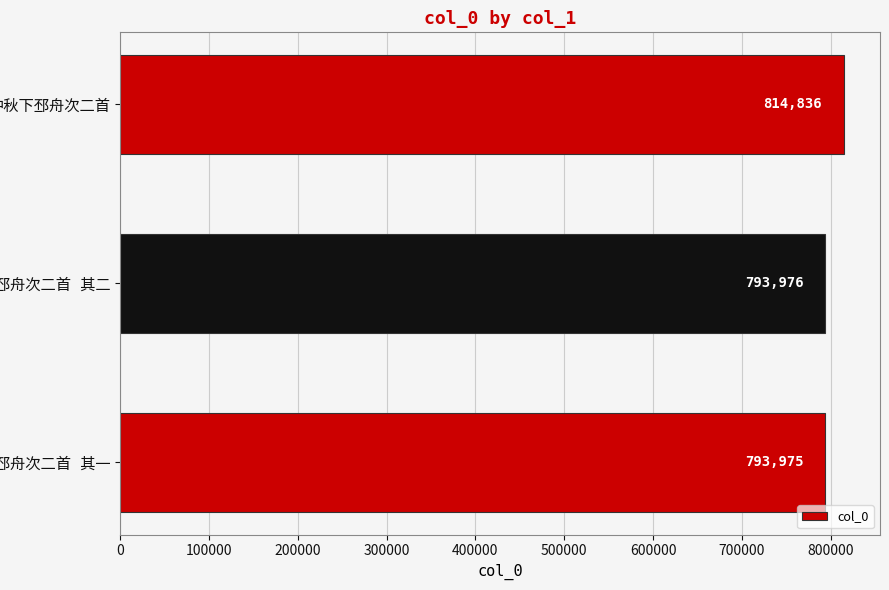

How many data points are less than 793976?

1